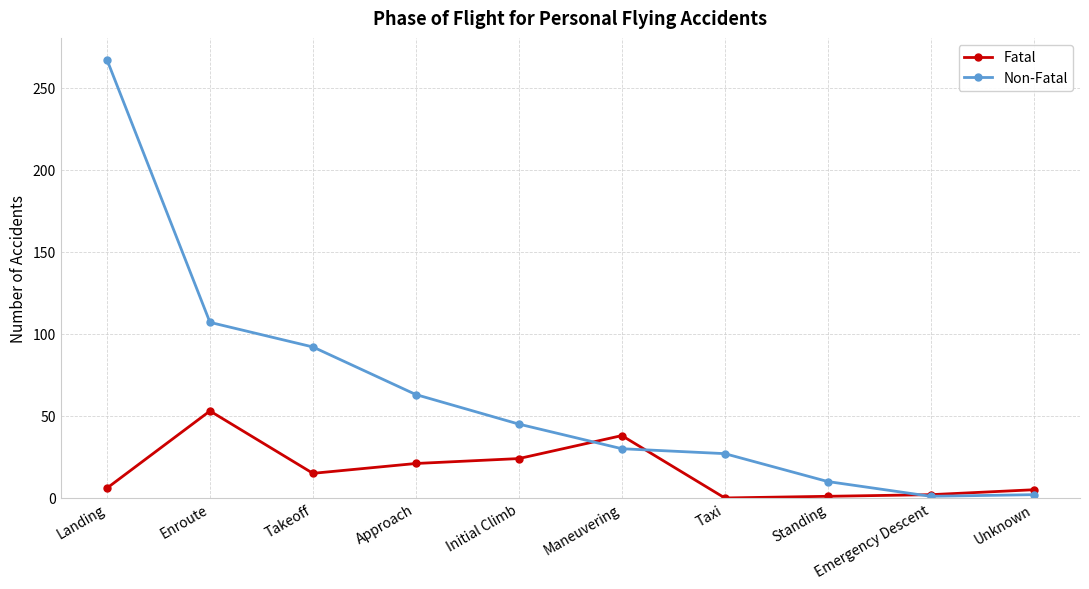

At how many categories does at least one series exceed 157?

1